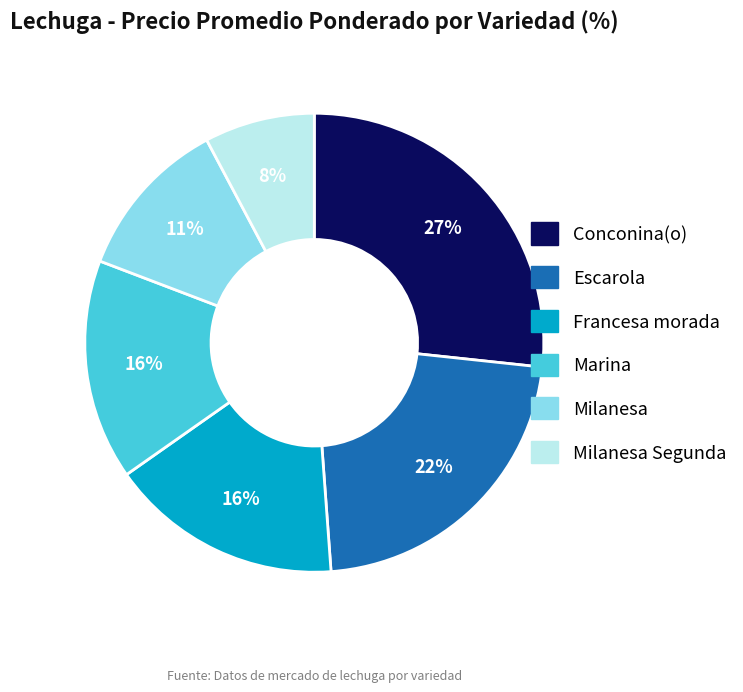

Does Escarola represent more than half of the total?

No